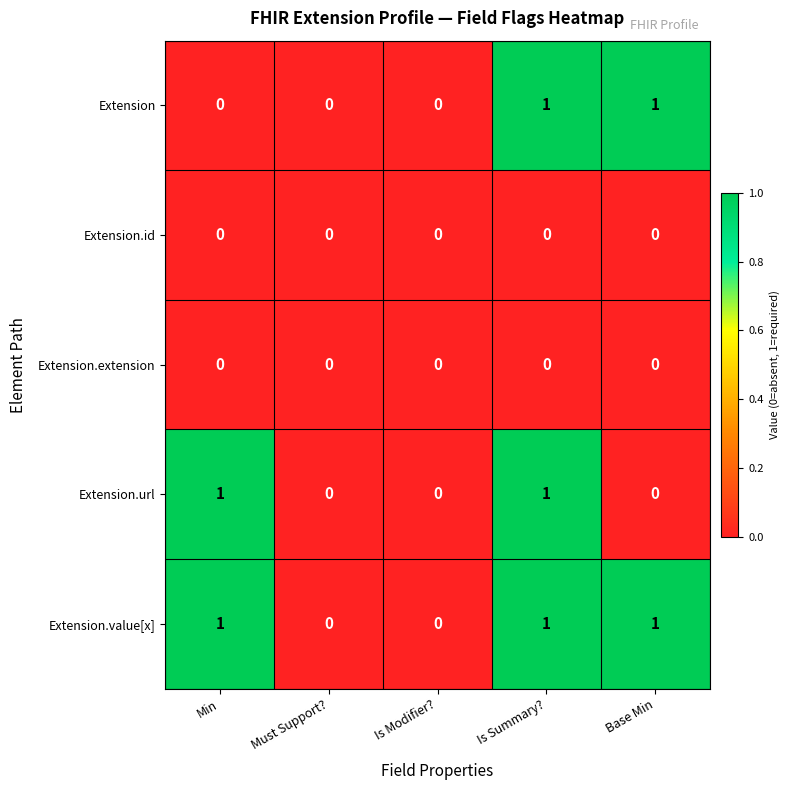

The Extension.id series shows 0 at Min. True or false?

True